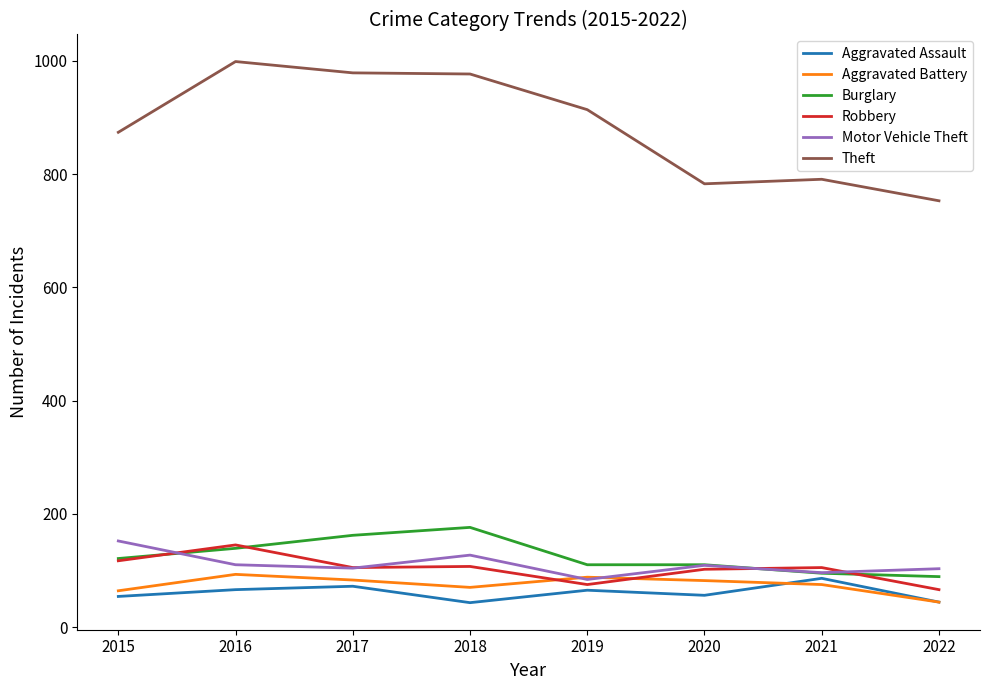

The value of Aggravated Battery at 2016 is 27. True or false?

False